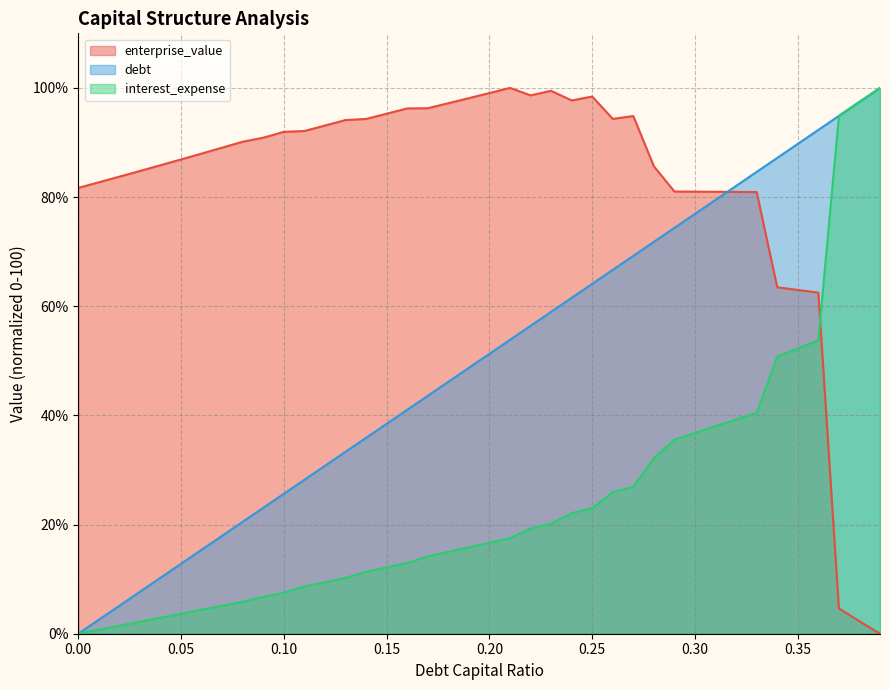

What is the difference between the debt_capital values at 0.06 and 0.34?

71.8